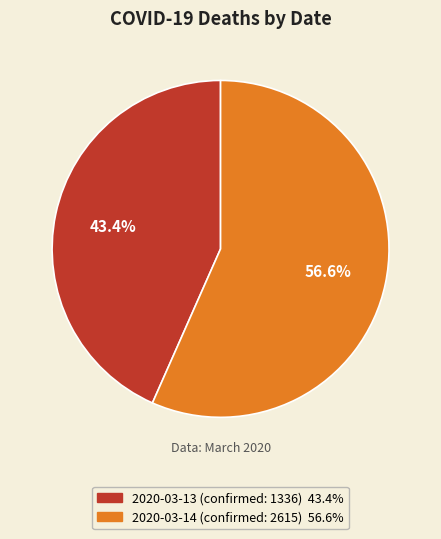

Does any single category account for the majority?

Yes